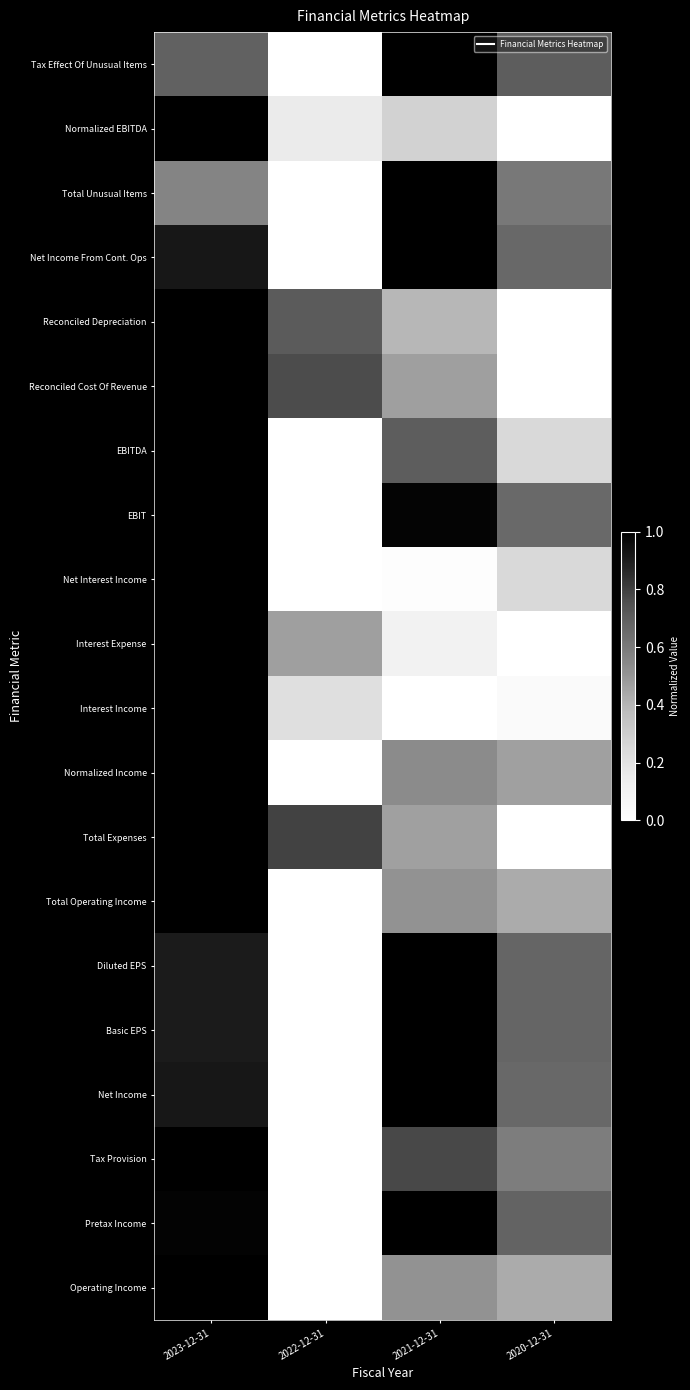

At 2023-12-31, list the series in order from largest to smallest.

Normalized EBITDA, Reconciled Depreciation, Reconciled Cost Of Revenue, EBITDA, EBIT, Net Interest Income, Interest Expense, Interest Income, Normalized Income, Total Expenses, Total Operating Income, Tax Provision, Operating Income, Pretax Income, Net Income From Cont. Ops, Net Income, Diluted EPS, Basic EPS, Tax Effect Of Unusual Items, Total Unusual Items